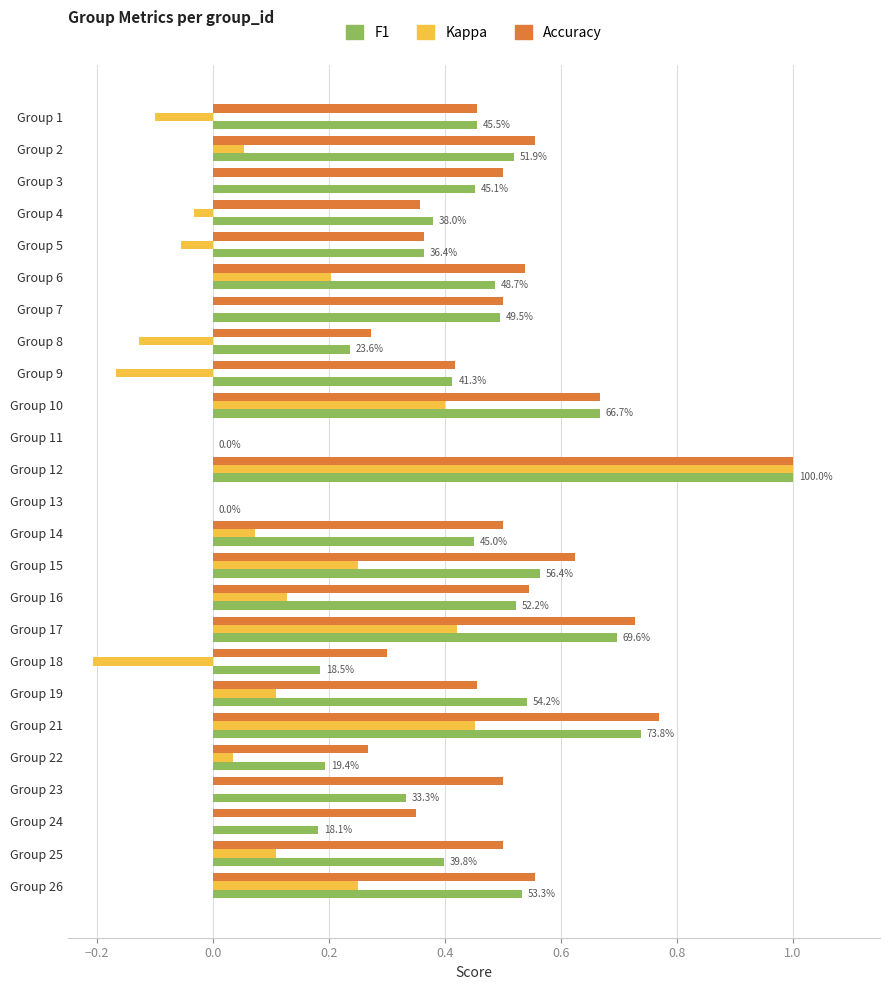

Which category has the highest value across all series?

Group 12